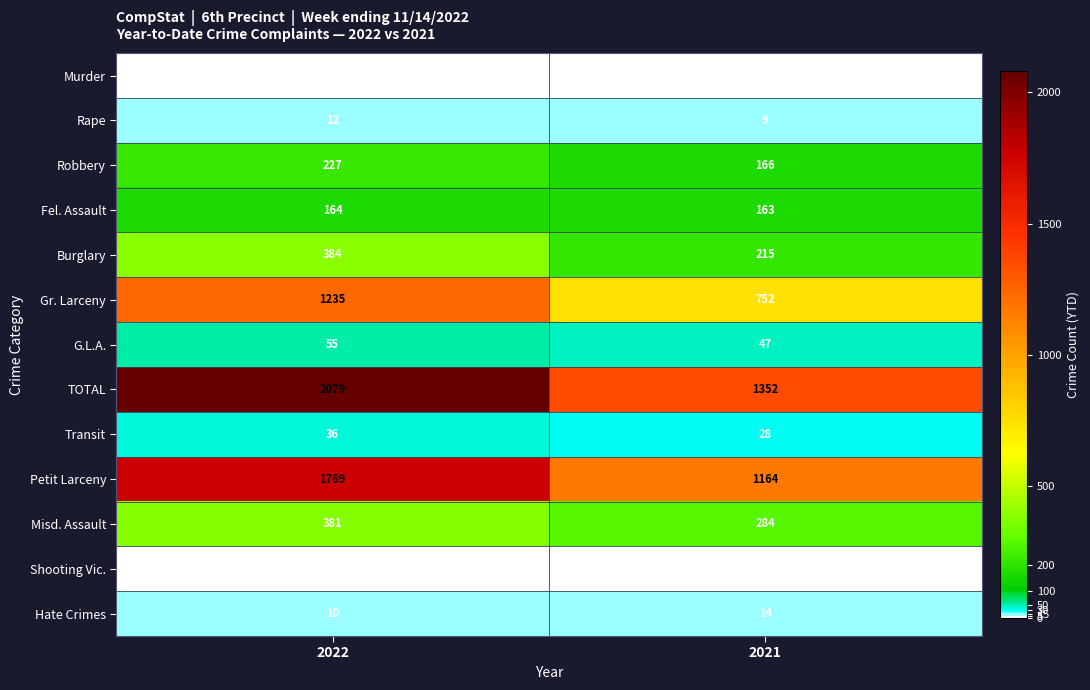

At which category is the sum across all series the highest?

2022